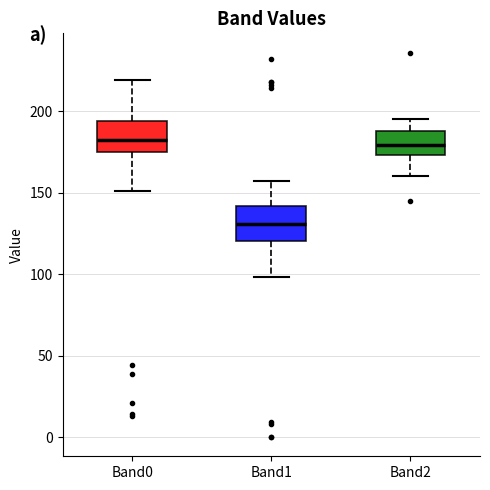

Reading left to right, transcribe this box plot: for each box, give where its median line is, the range the box spans, and where its two whiskers end, as read against the y-axis. The values are not printed on the chart, so give them approximately, as read against the axis.

Band0: median 185, box 175 to 195, whiskers 150 to 220
Band1: median 130, box 120 to 140, whiskers 100 to 155
Band2: median 180, box 175 to 190, whiskers 160 to 195